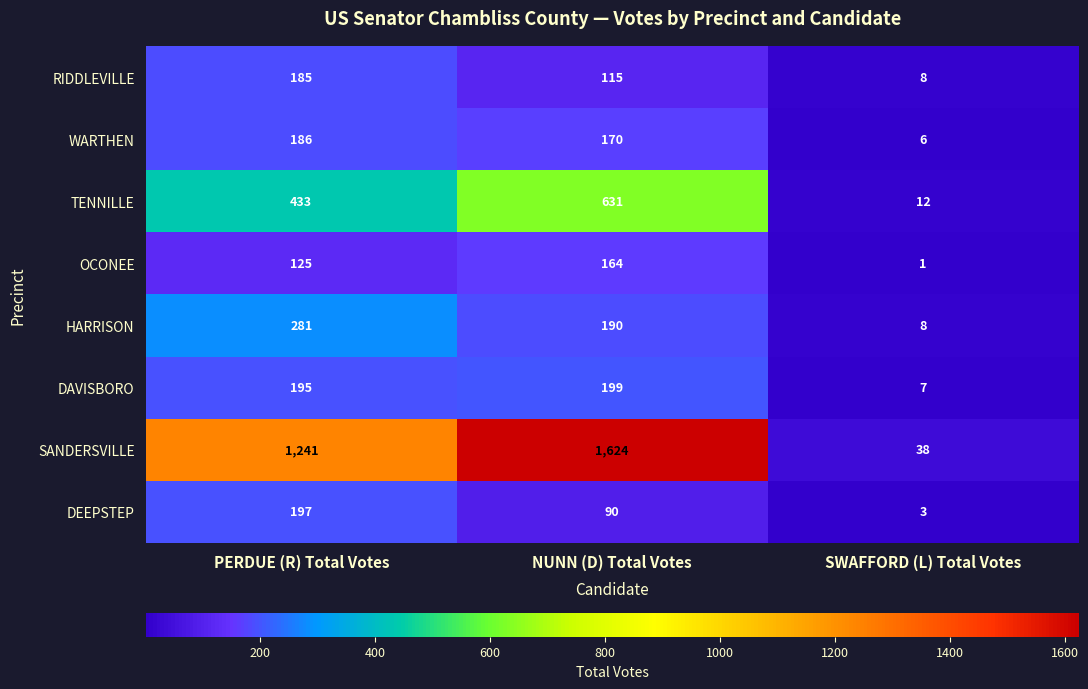

List the series in order of their peak value, highest first.

SANDERSVILLE, TENNILLE, HARRISON, DAVISBORO, DEEPSTEP, WARTHEN, RIDDLEVILLE, OCONEE